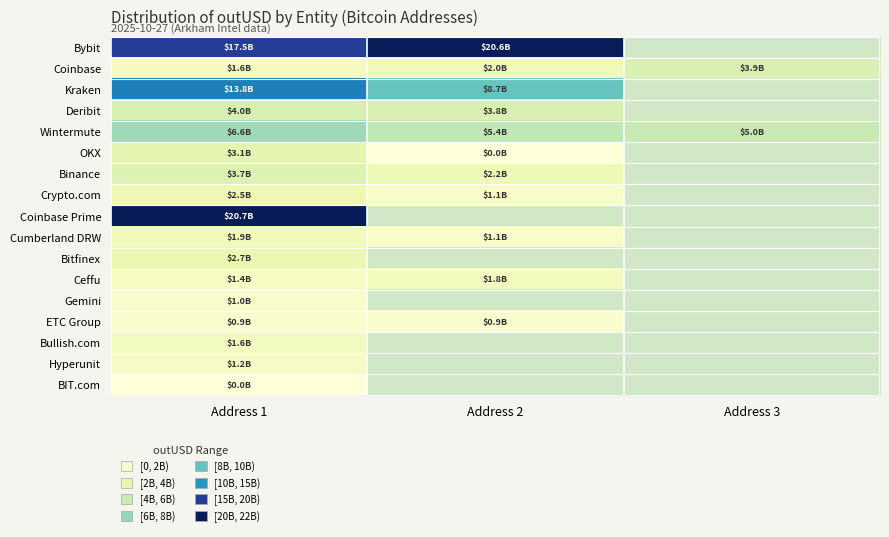

Which series has the widest spread of values?

Kraken